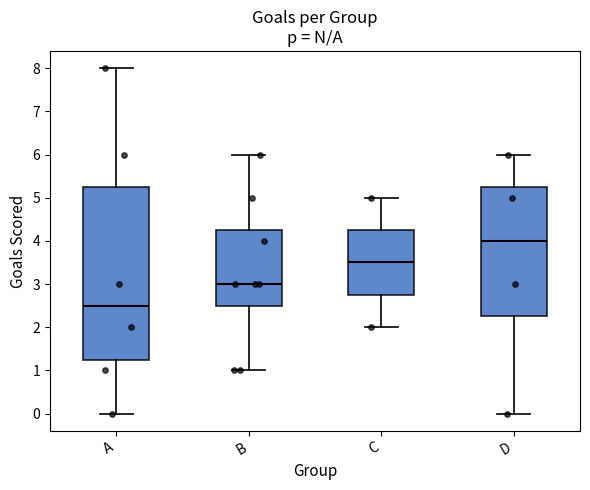

Which box is the tallest, from its lower edge to its upper edge?

A